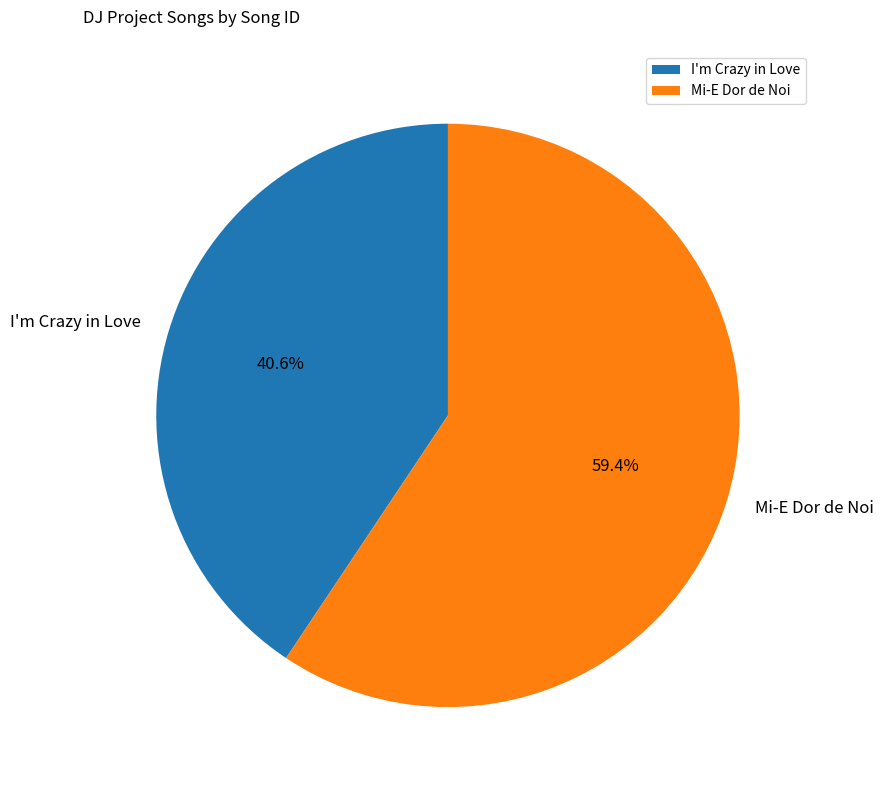

Which category has the biggest portion of the pie?

Mi-E Dor de Noi